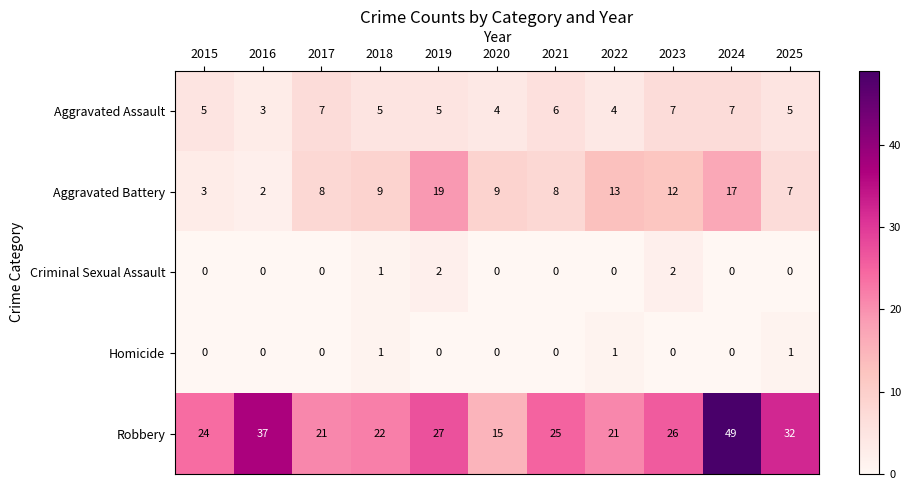

At 2025, list the series in order from largest to smallest.

Robbery, Aggravated Battery, Aggravated Assault, Homicide, Criminal Sexual Assault